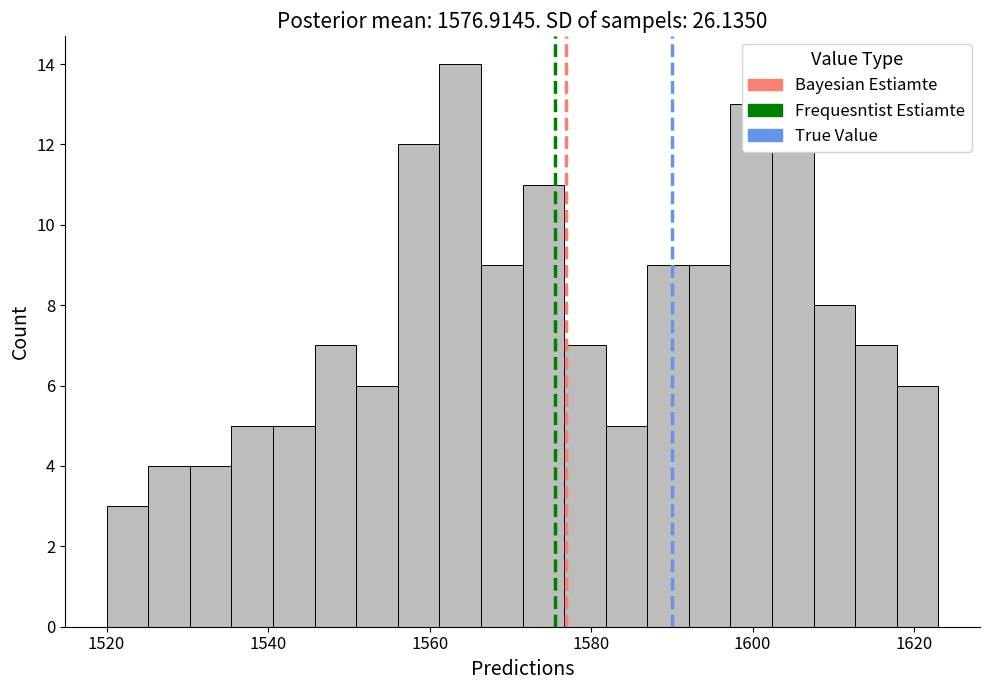

Around what value on the x-axis is the tallest bar? Give the approximate position of its centre, as read against the axis.

1564